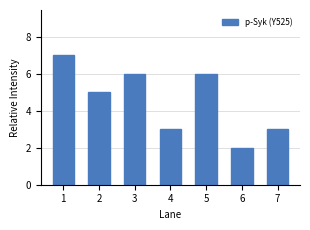

True or false: the data shows 10 at 3.

False